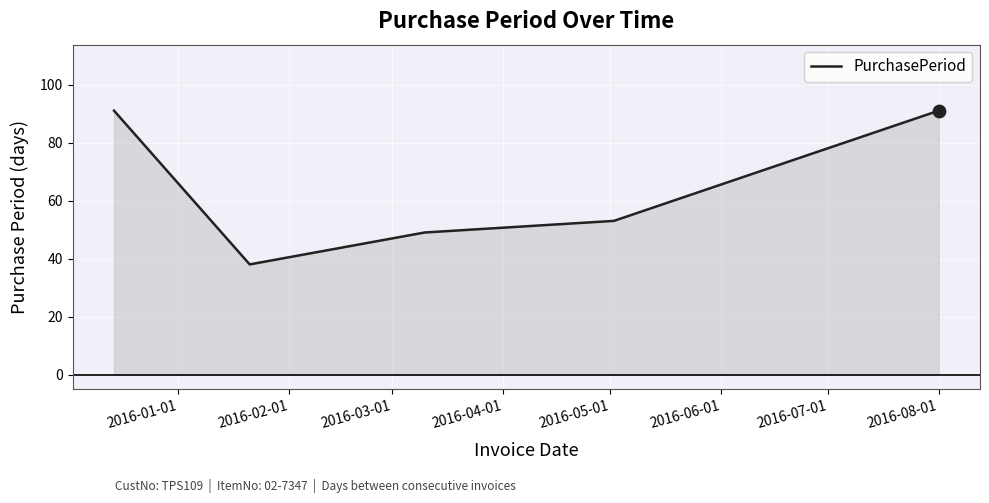

True or false: there are more than 1 points higher than both neighbors.

False